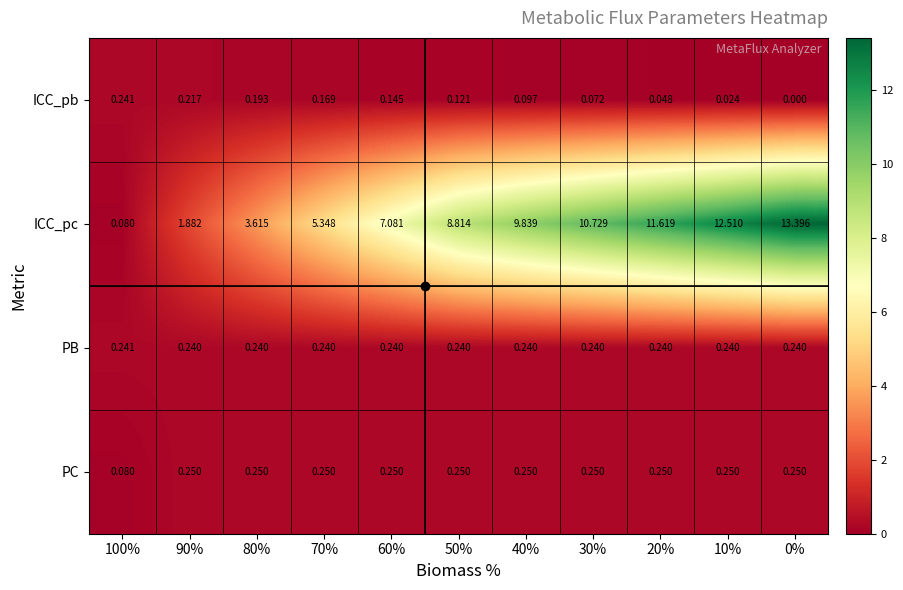

Which series changed the most between 40% and 0%?

ICC_pc